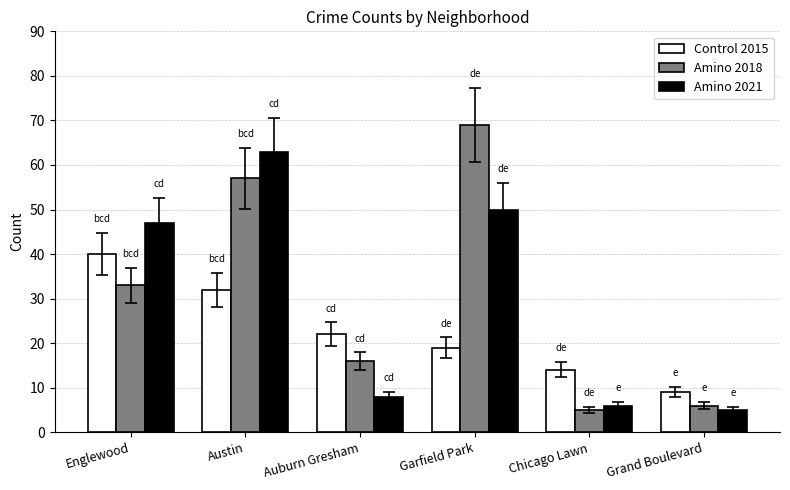

At which category does the chart reach its peak across all series?

Garfield Park